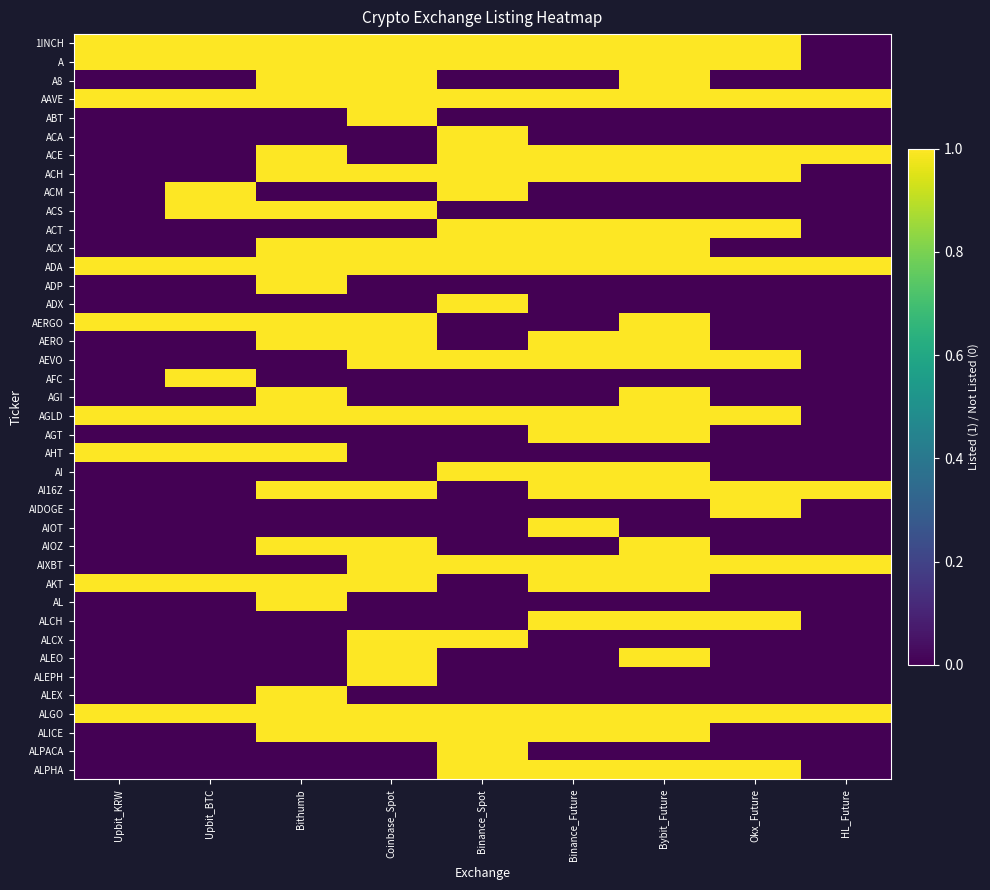

Which has a higher value, Upbit_KRW or Binance_Spot?

Upbit_KRW